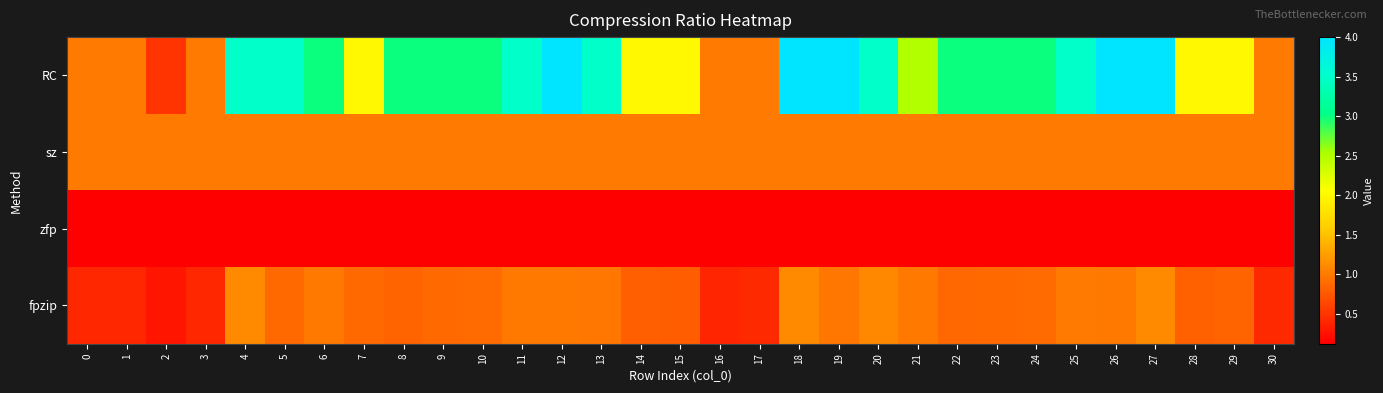

Rank the series at 18 from lowest to highest value.

zfp, sz, fpzip, RC